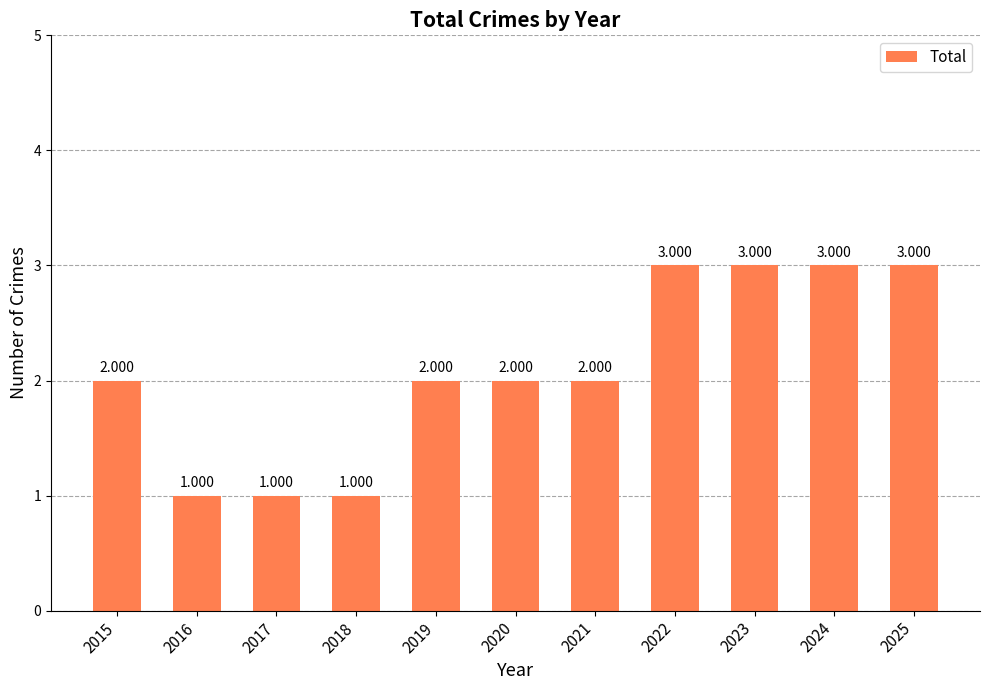

What is the difference between the second highest and minimum values?

2